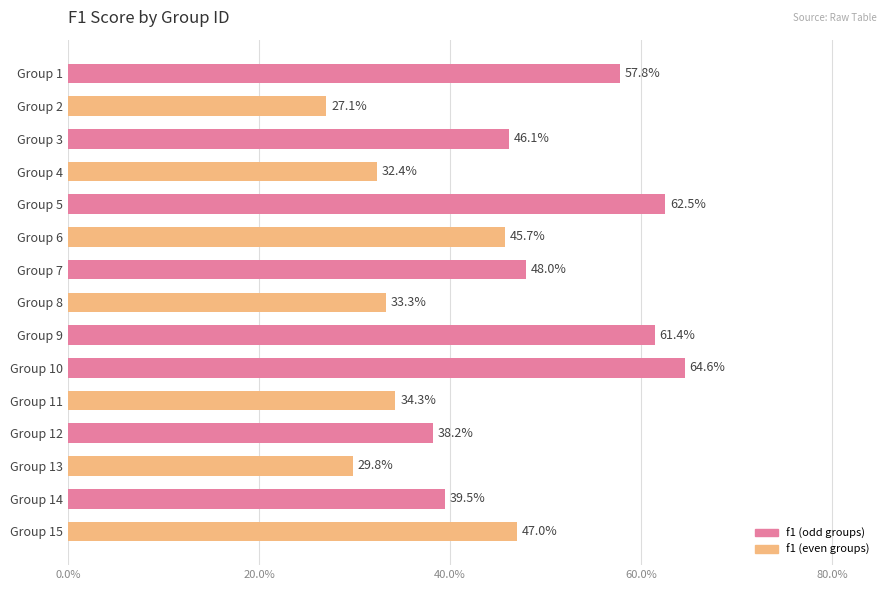

Does the chart contain any negative values?

No